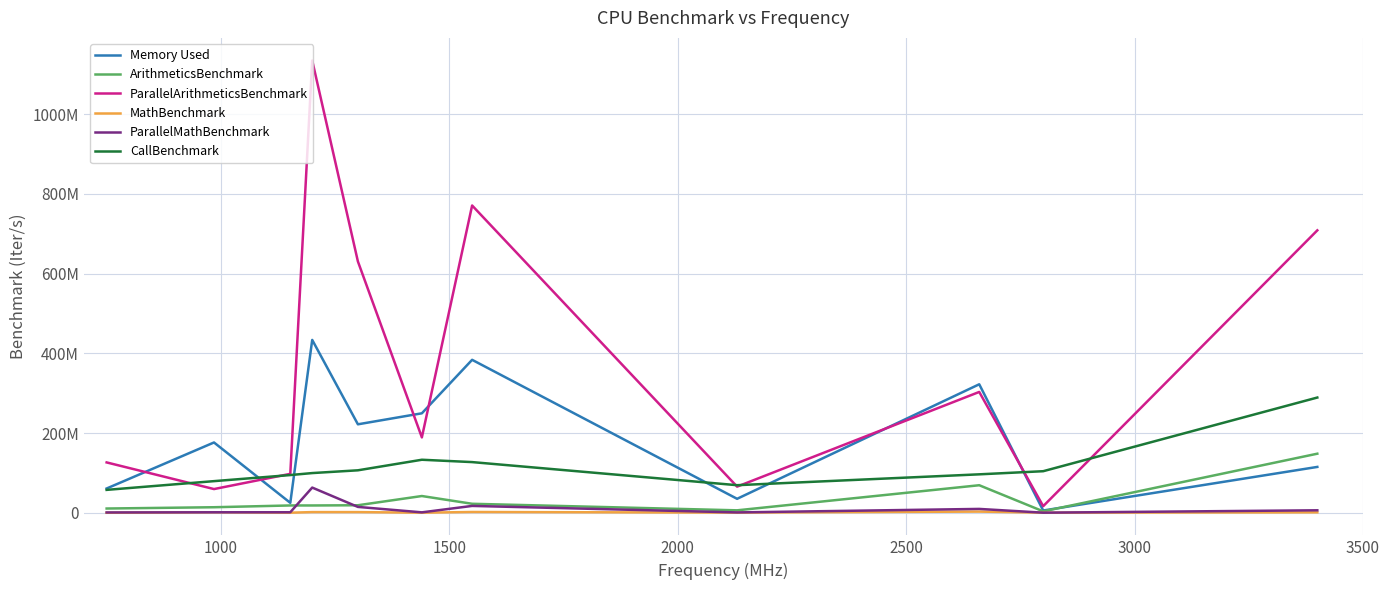

What are all the series names shown in the legend?

Memory Used, ArithmeticsBenchmark, ParallelArithmeticsBenchmark, MathBenchmark, ParallelMathBenchmark, CallBenchmark